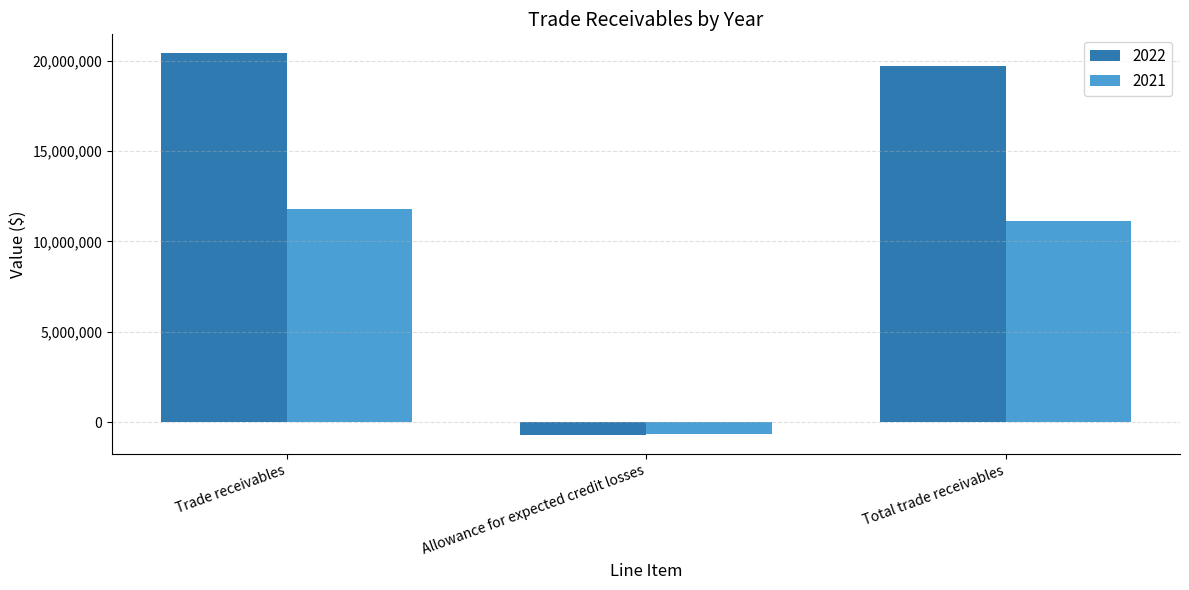

What is the sum of all 2021 values?

22288418